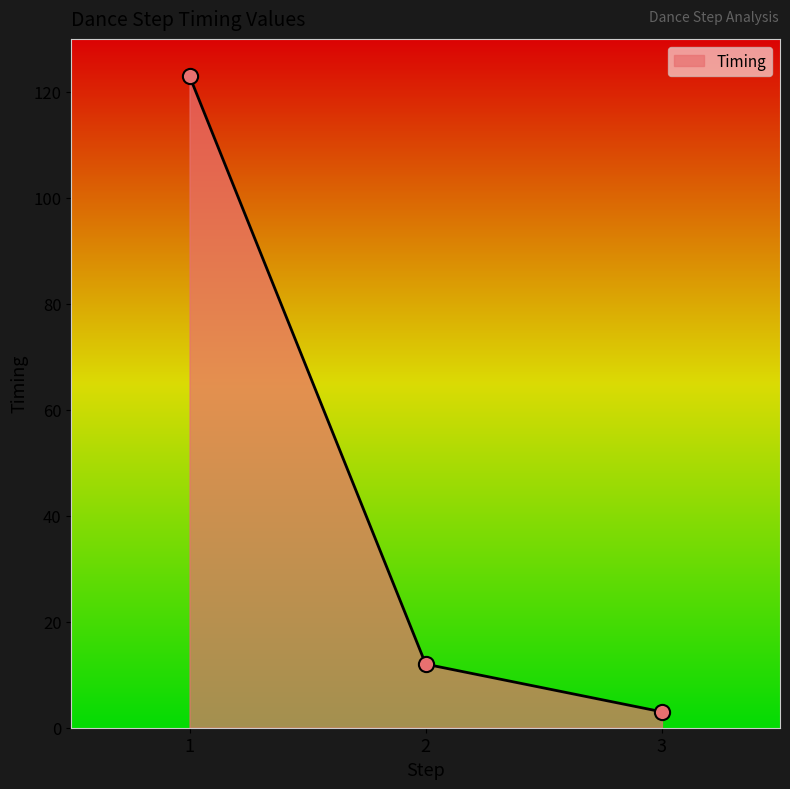

What is the change in value from 2 to 3?

-9